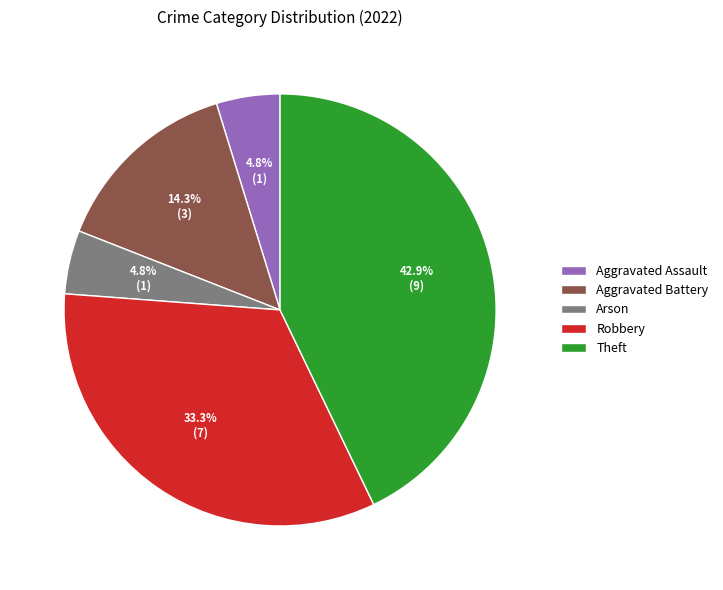

What is the largest slice in the pie chart?

Theft